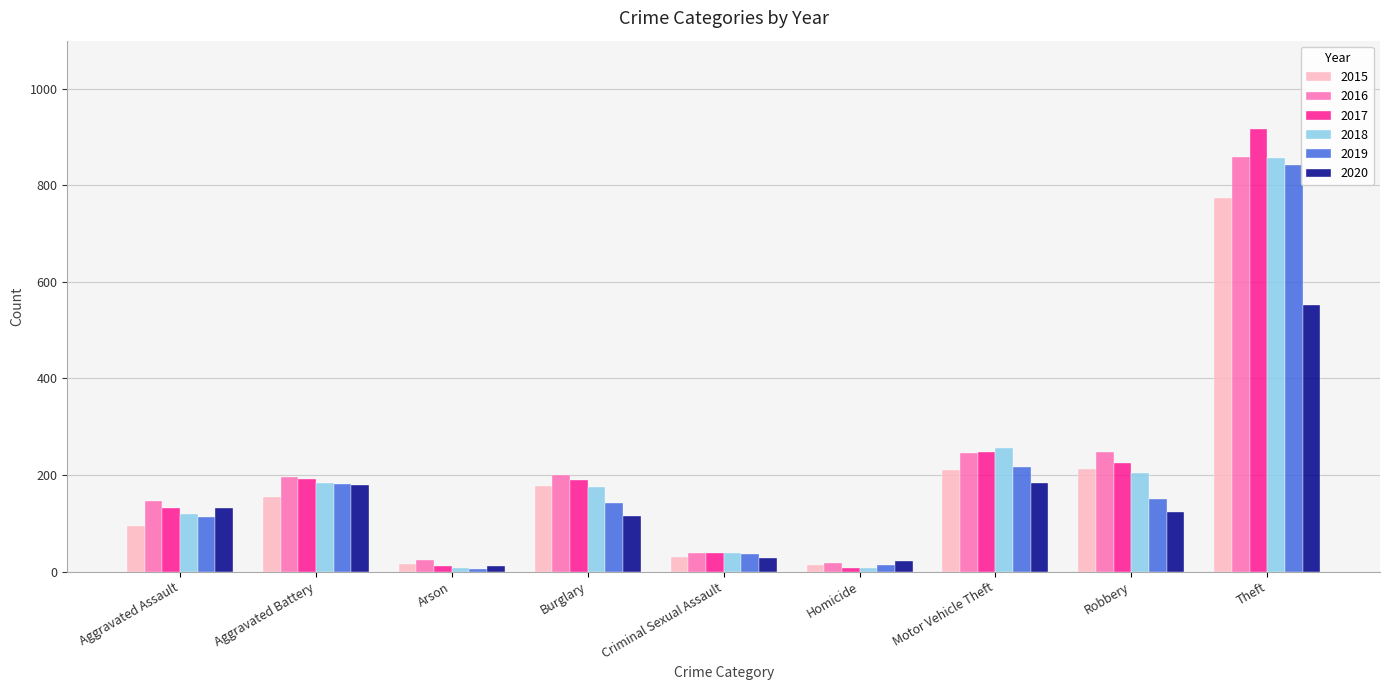

At which label is 2019 closest to 423?

Motor Vehicle Theft